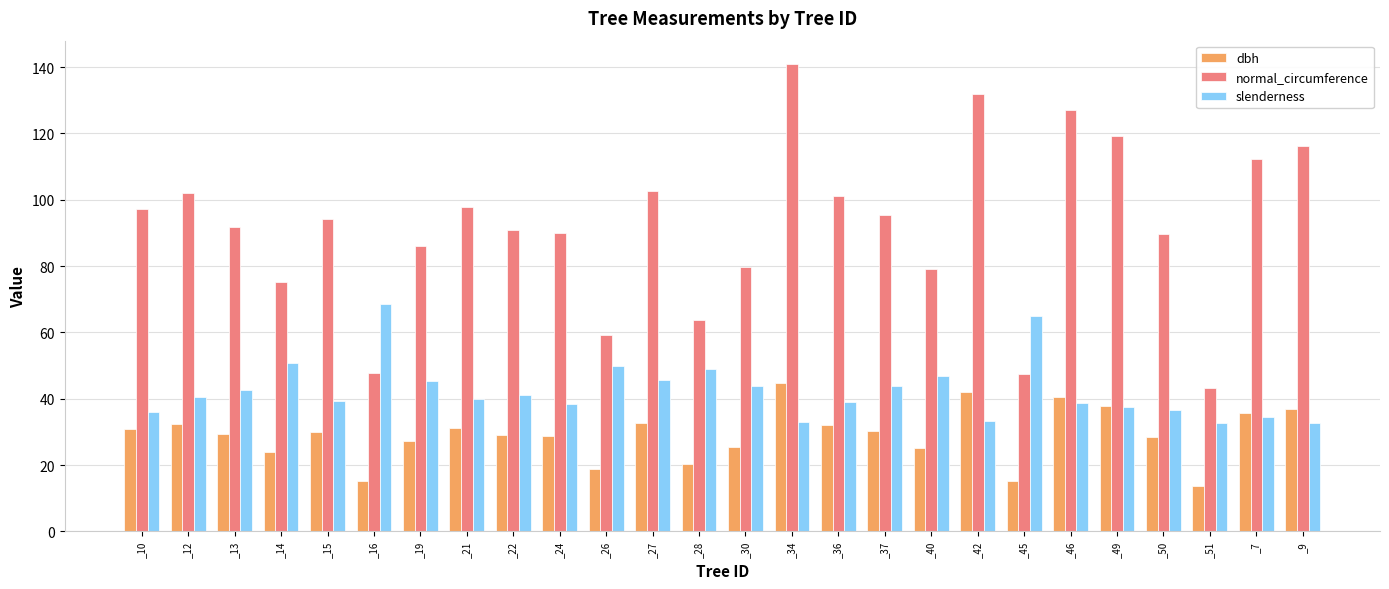

Read the dbh value at _46.

40.5